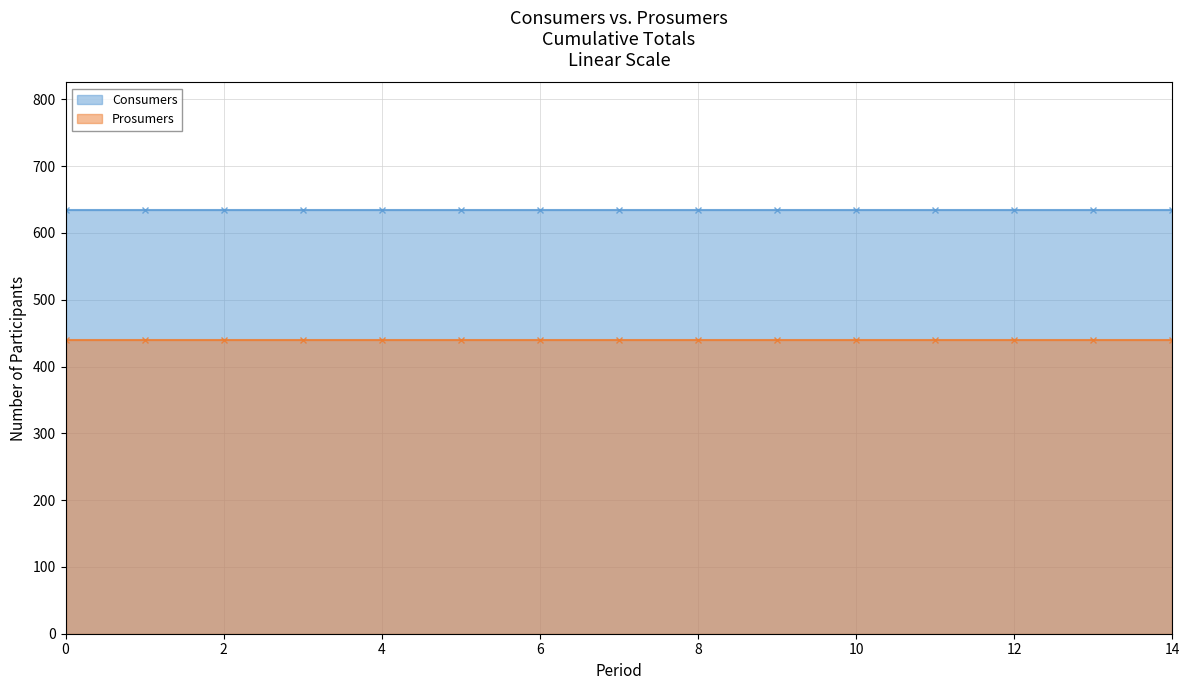

What is the total value across all series at 14?

1075